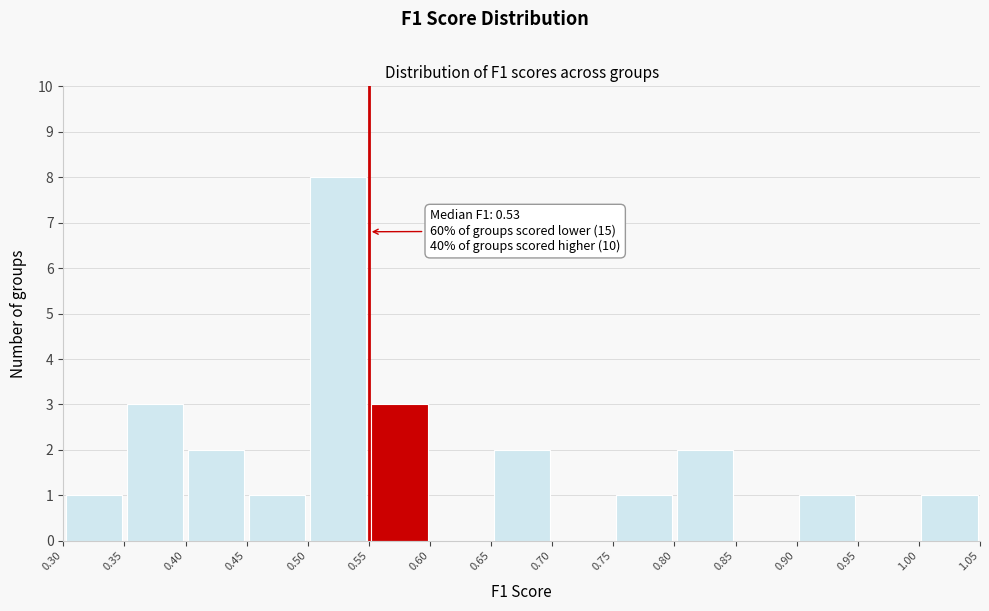

Over which range of the x-axis is the bar tallest?

0.50 to 0.55